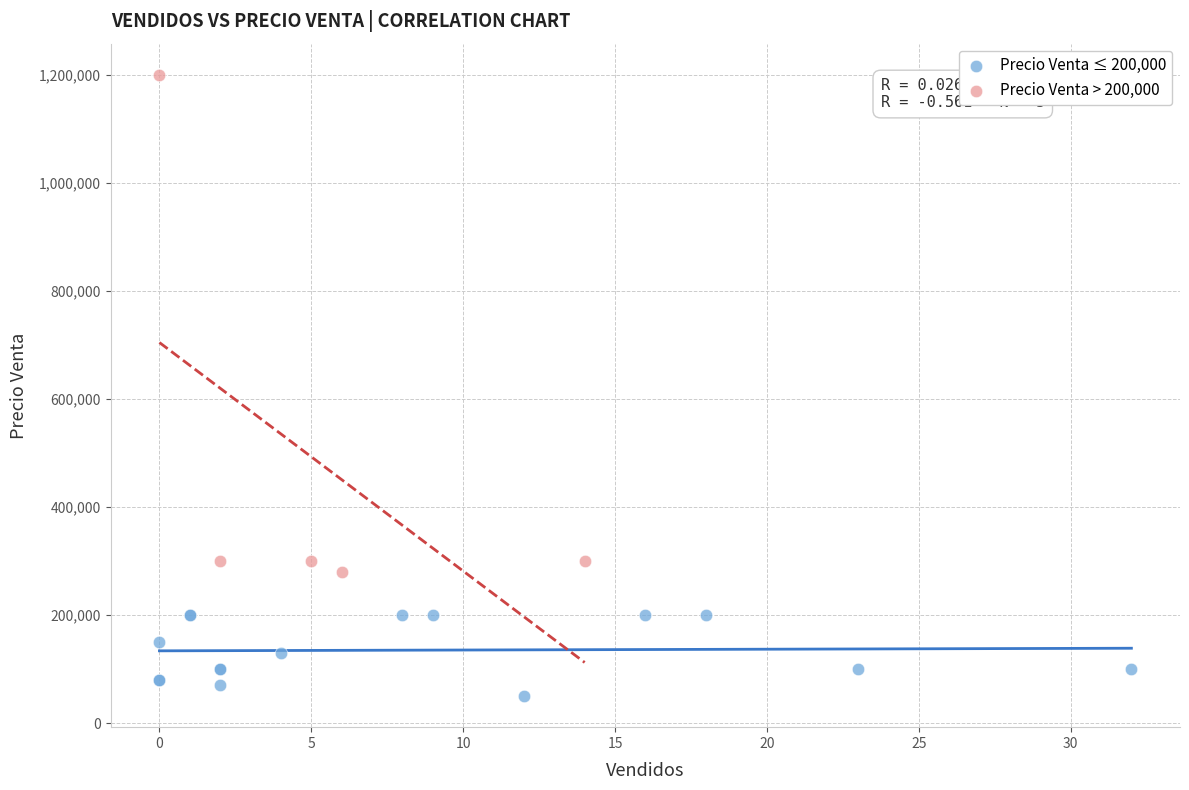

Which series contains the highest Y value?

Precio Venta > 200,000